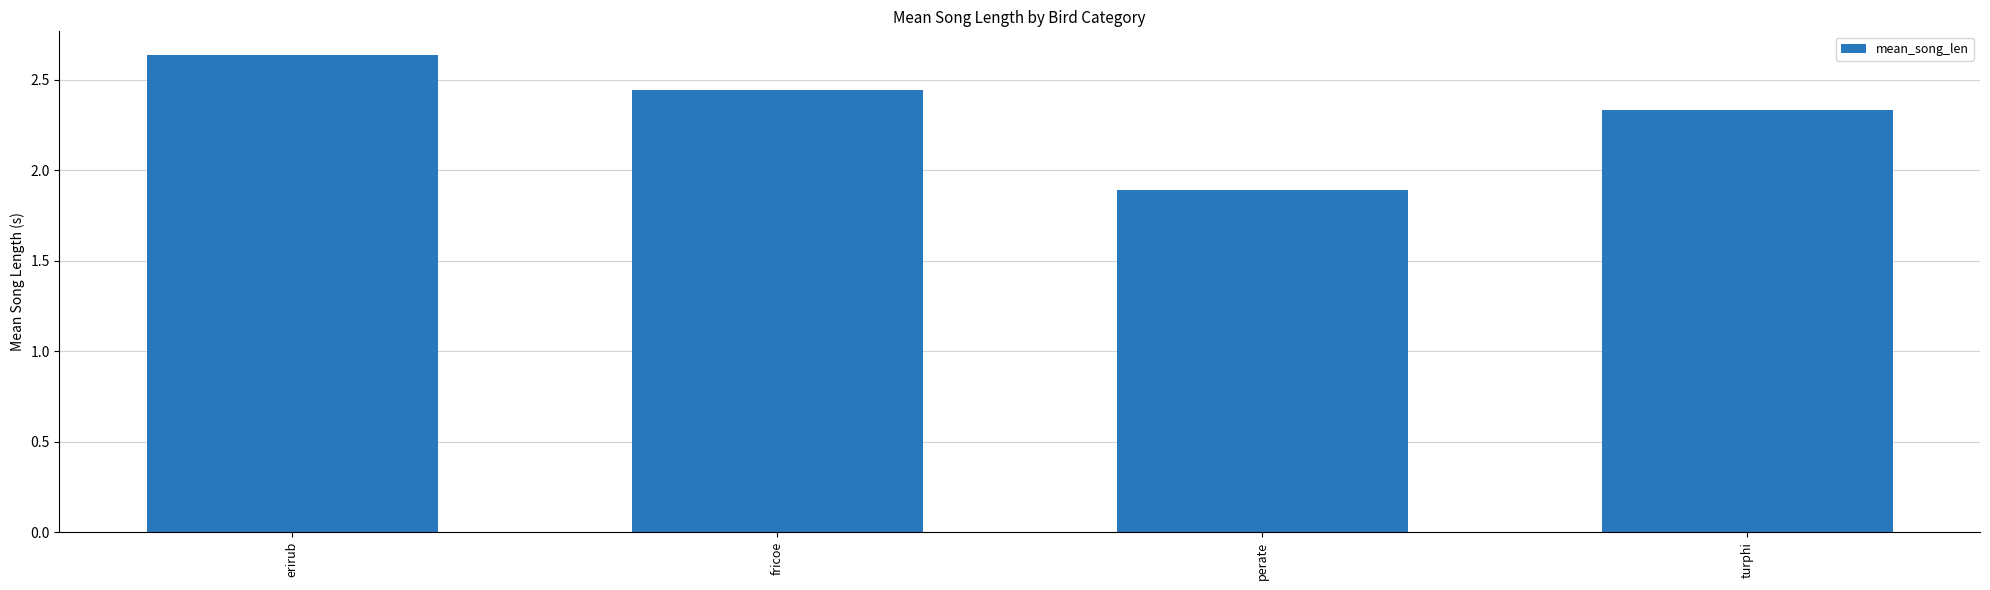

What is the smallest value displayed?

1.9